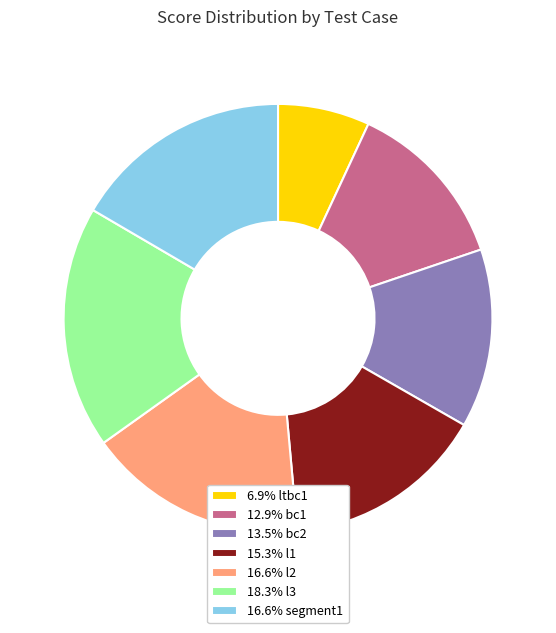

Does 13.5% bc2 represent more than half of the total?

No